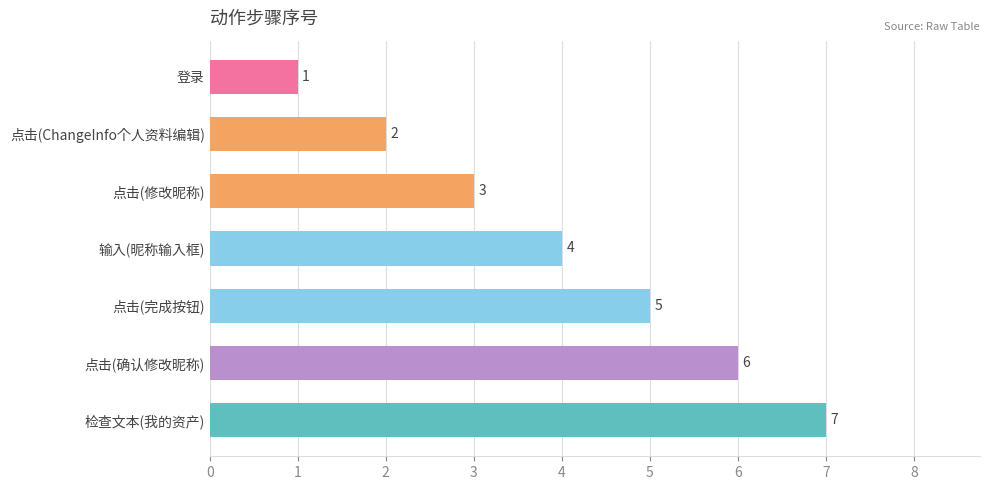

Does the chart contain stacked bars?

No